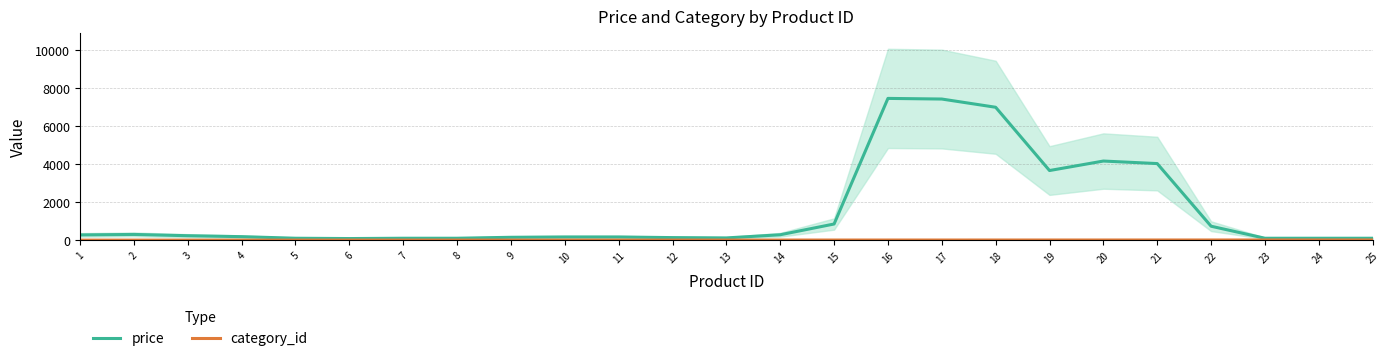

What is the difference between the maximum and minimum values in the category_id series?

7.0